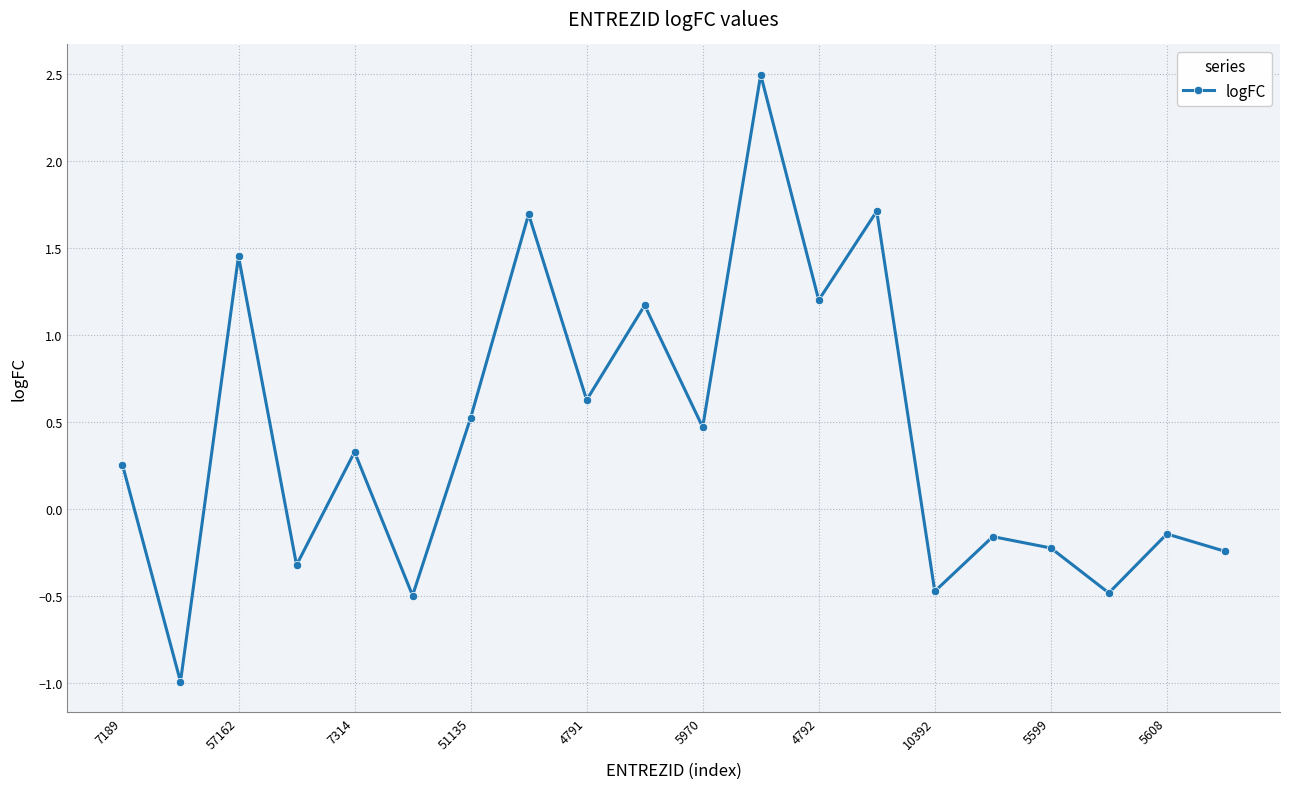

What is the sum of all values?

8.4